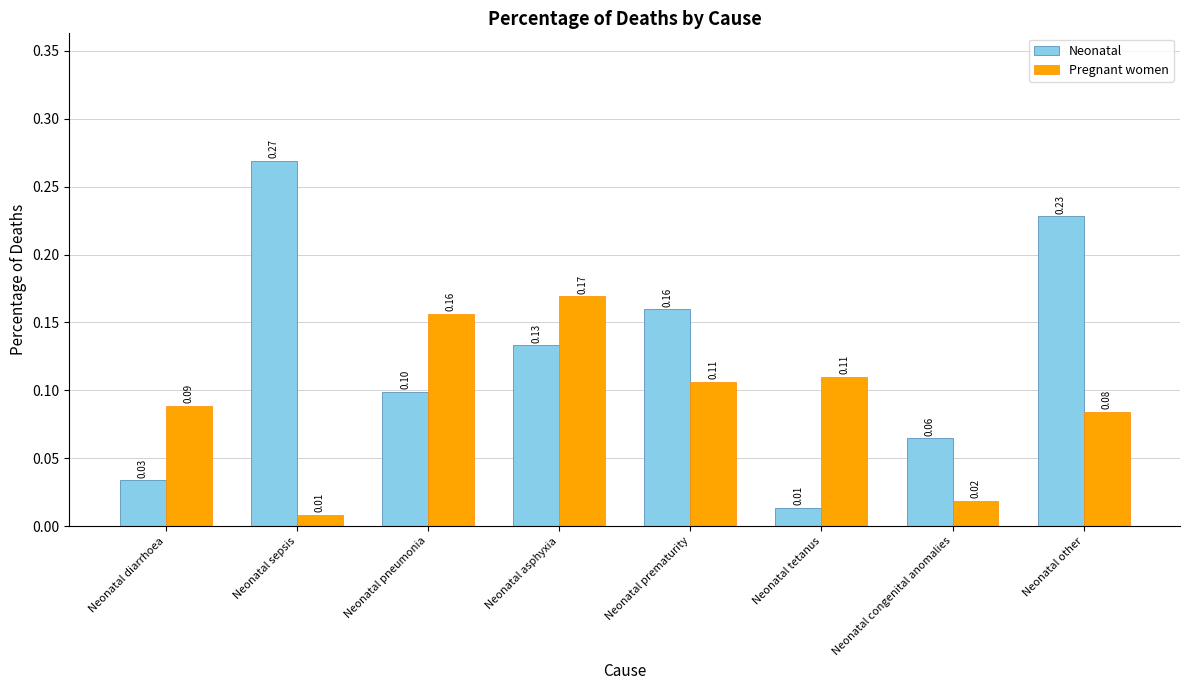

Is the value of Neonatal at Neonatal pneumonia greater than the value of Pregnant women at Neonatal tetanus?

No